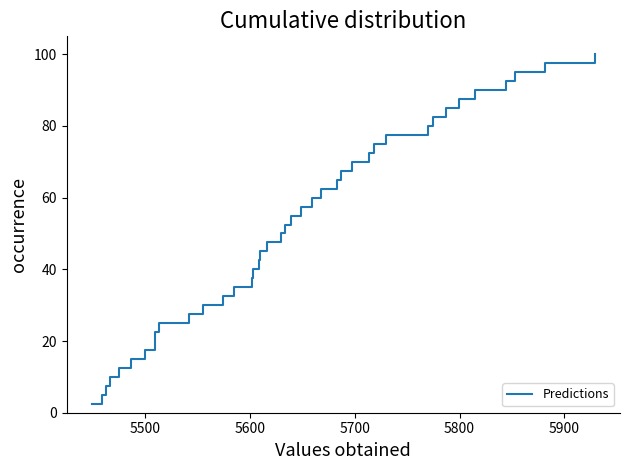

What is the smallest value displayed?

2.5